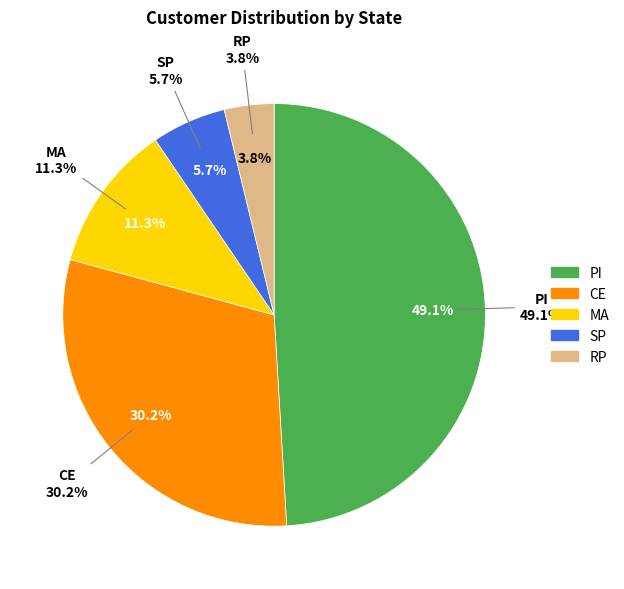

Does RP represent more than half of the total?

No